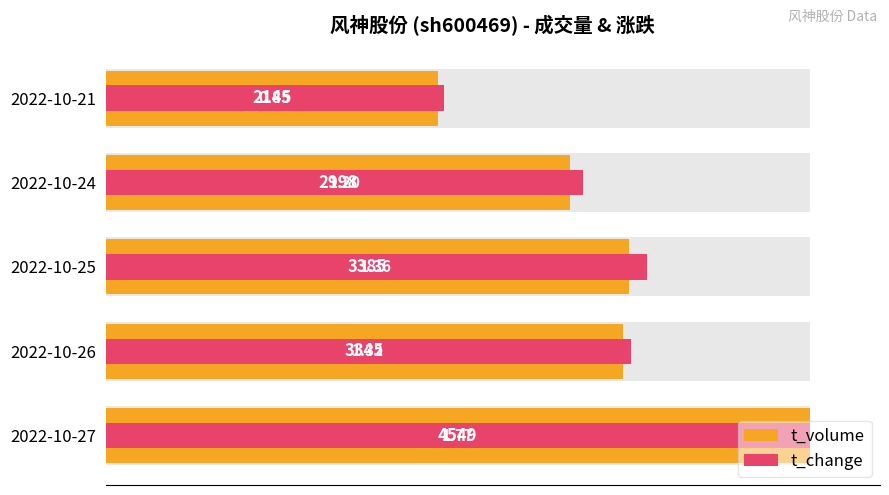

Rank the series by their maximum value, from highest to lowest.

t_volume, t_change